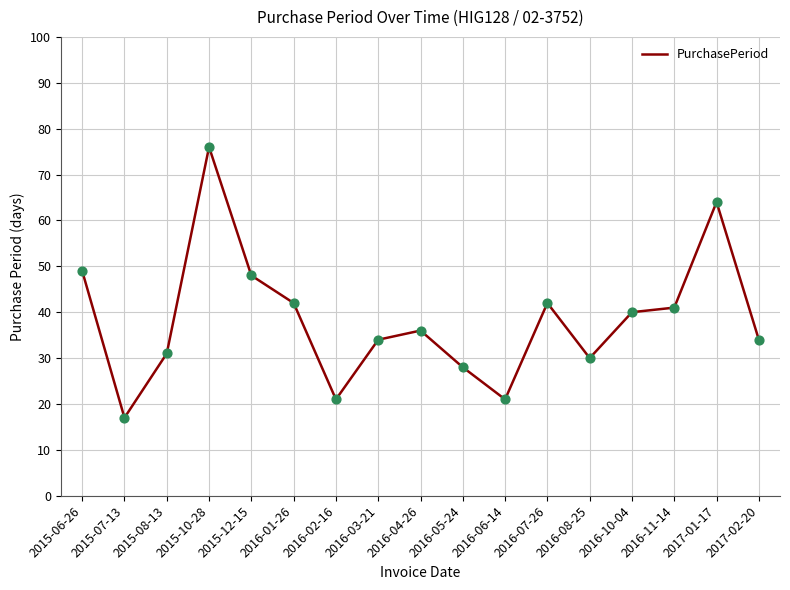

Which has a higher value, 2016-08-25 or 2015-06-26?

2015-06-26